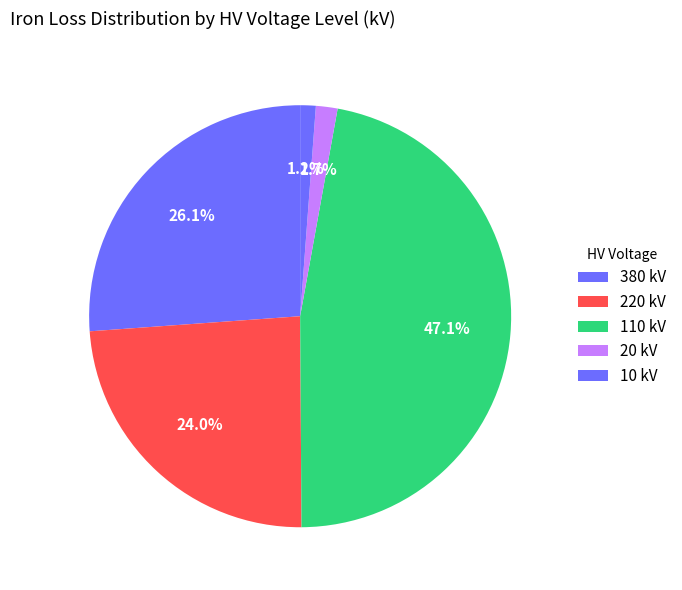

Count the number of slices in the pie.

5